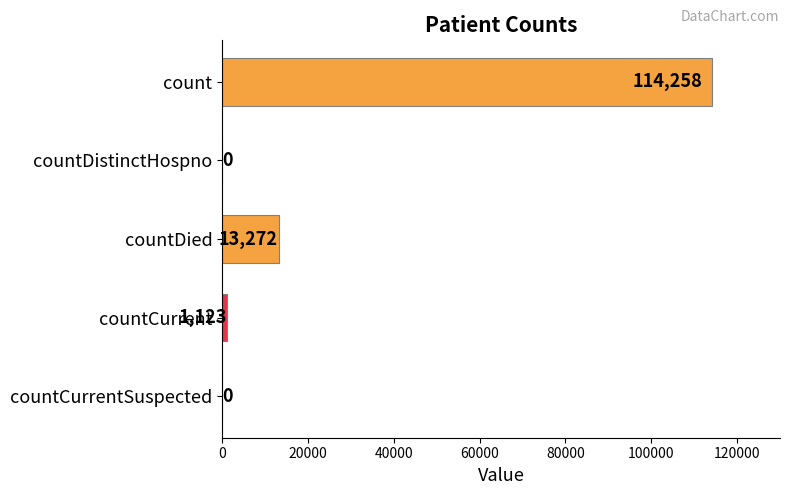

Count the number of categories in the chart.

5